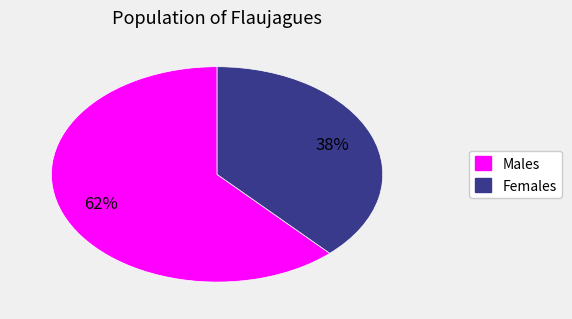

How many segments does this pie chart have?

2